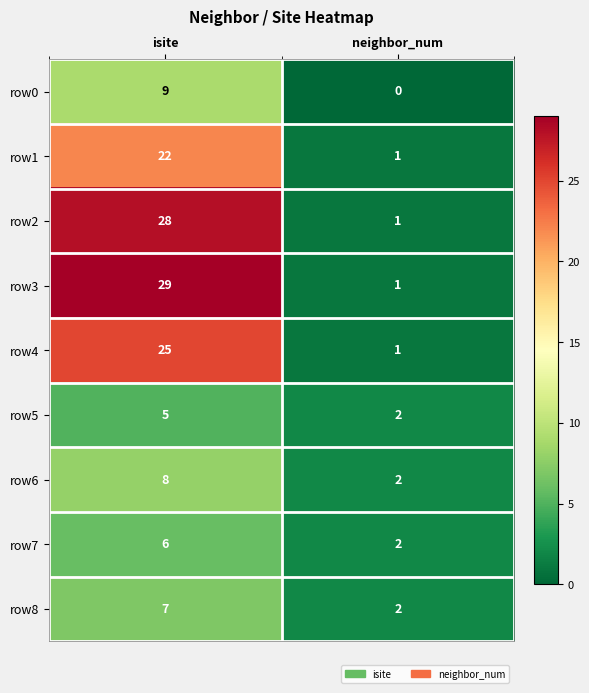

At which category is the sum across all series the highest?

isite